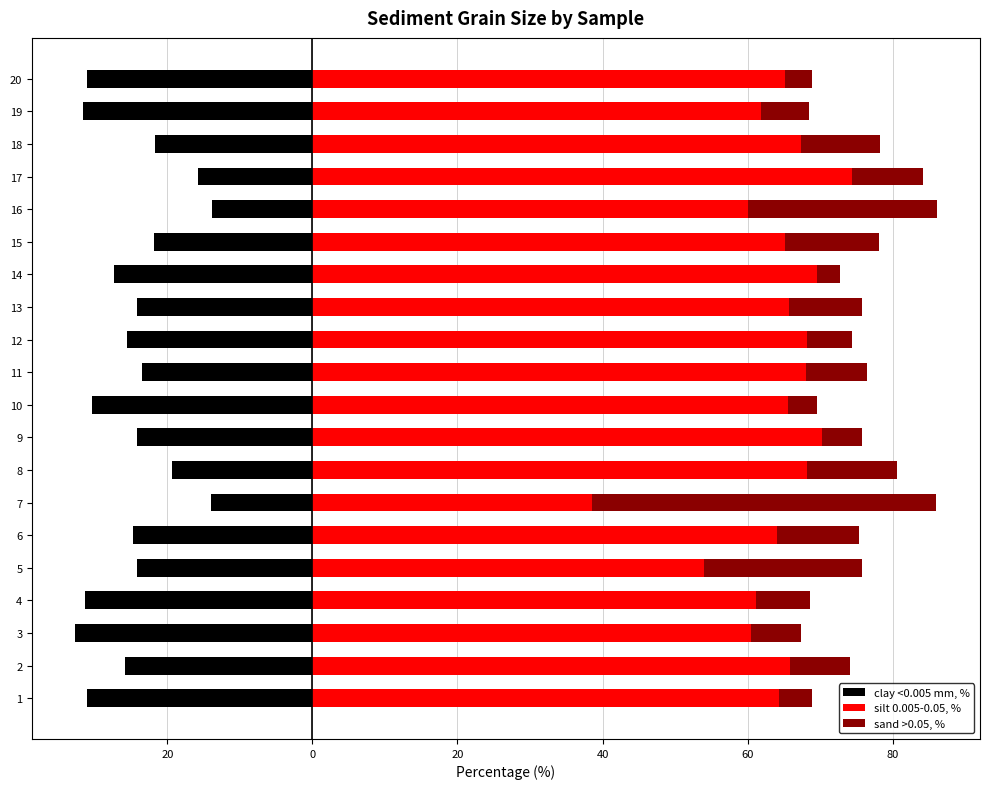

At which category is the sum across all series the highest?

16